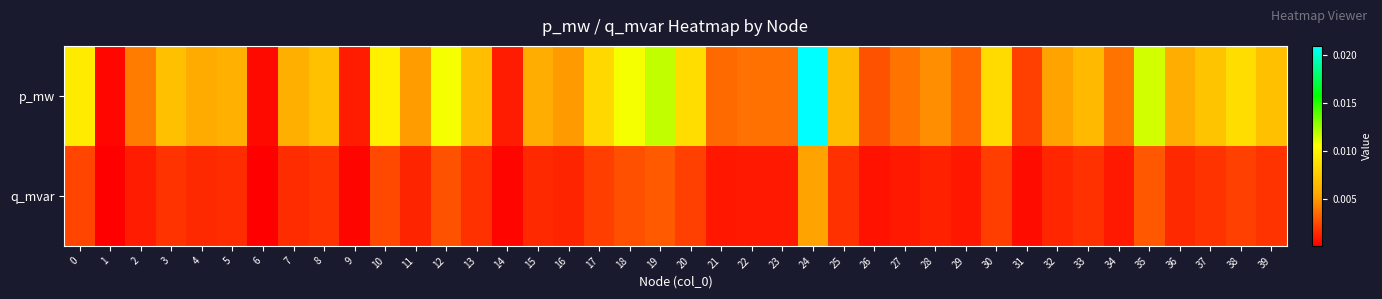

Rank the series by their average value, from lowest to highest.

q_mvar, p_mw